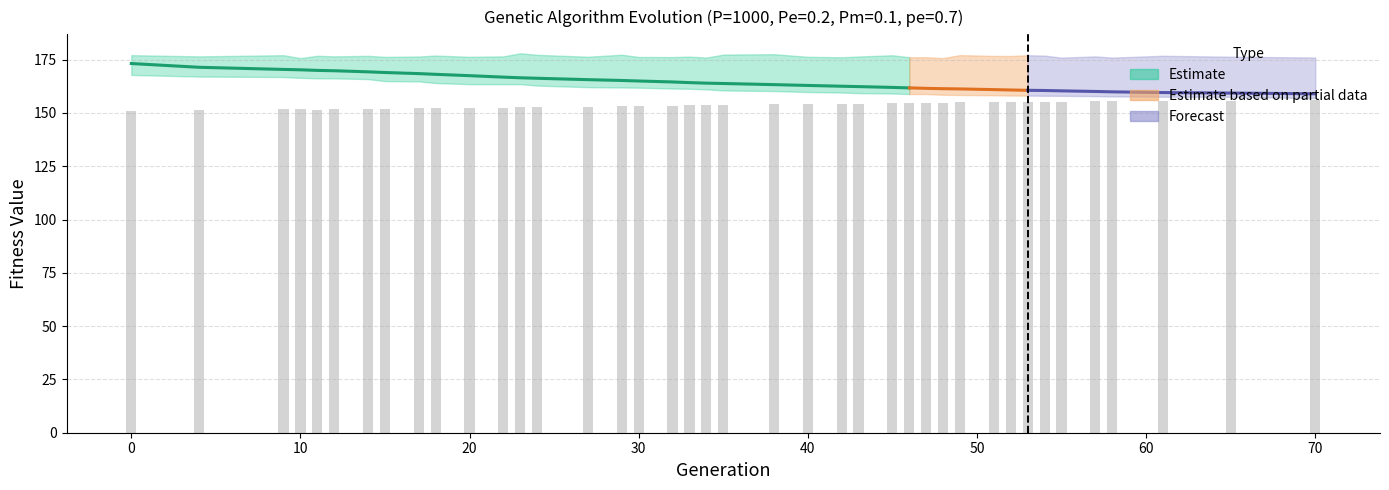

At which label is avg closest to 166?

24